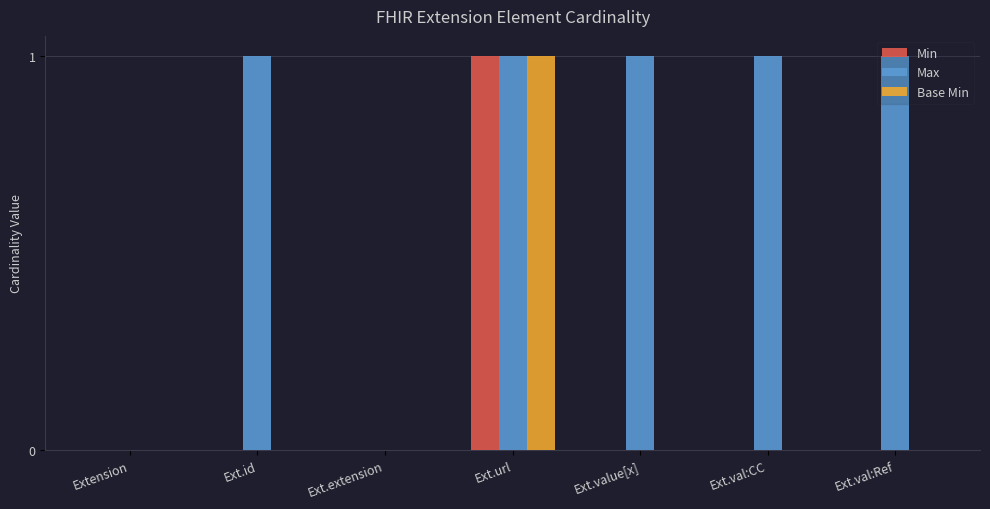

At which category is the sum across all series the highest?

Ext.url